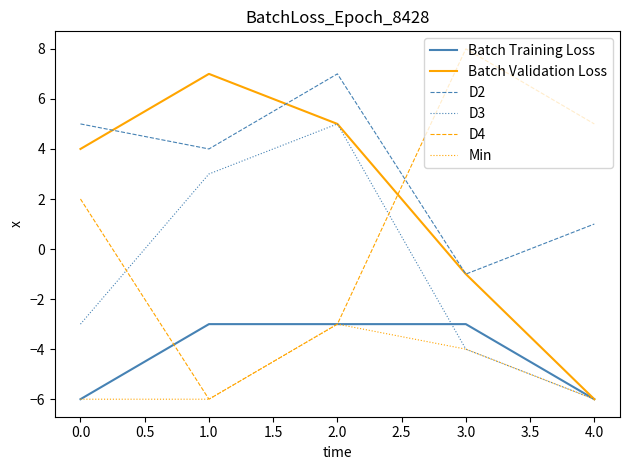

What position from the right is 0.0?

5